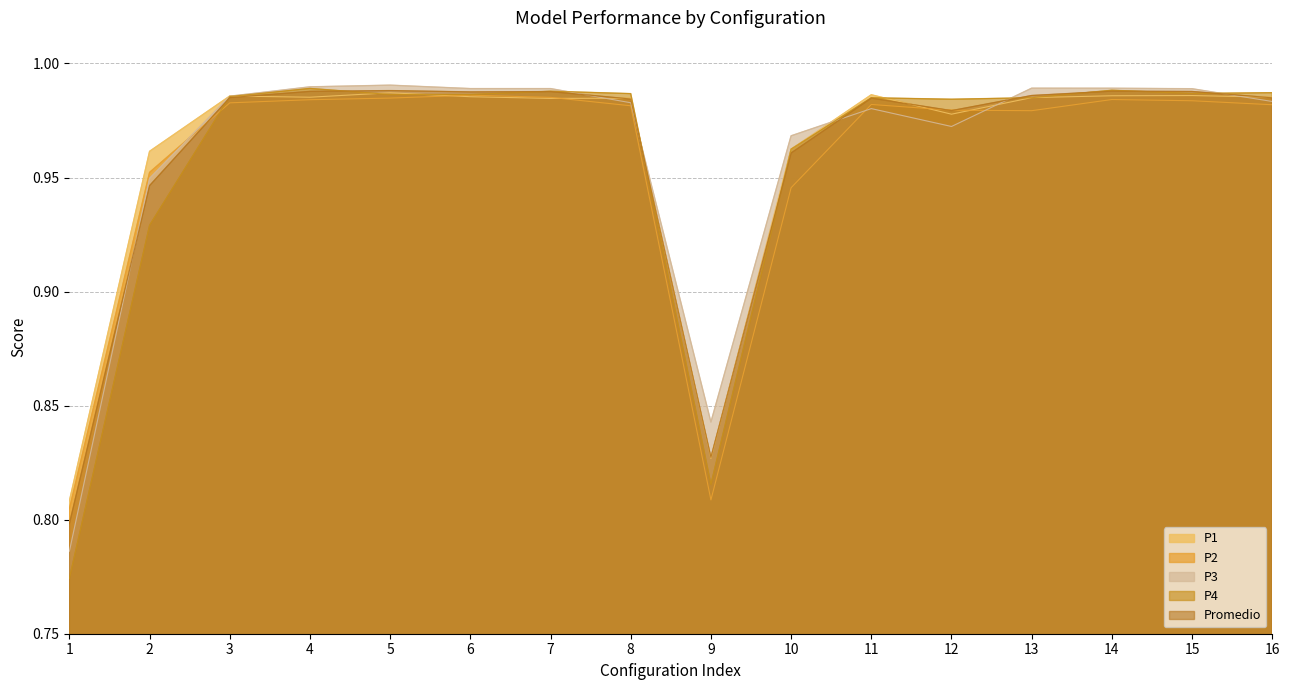

How many interior local peaks does the P4 series have?

4